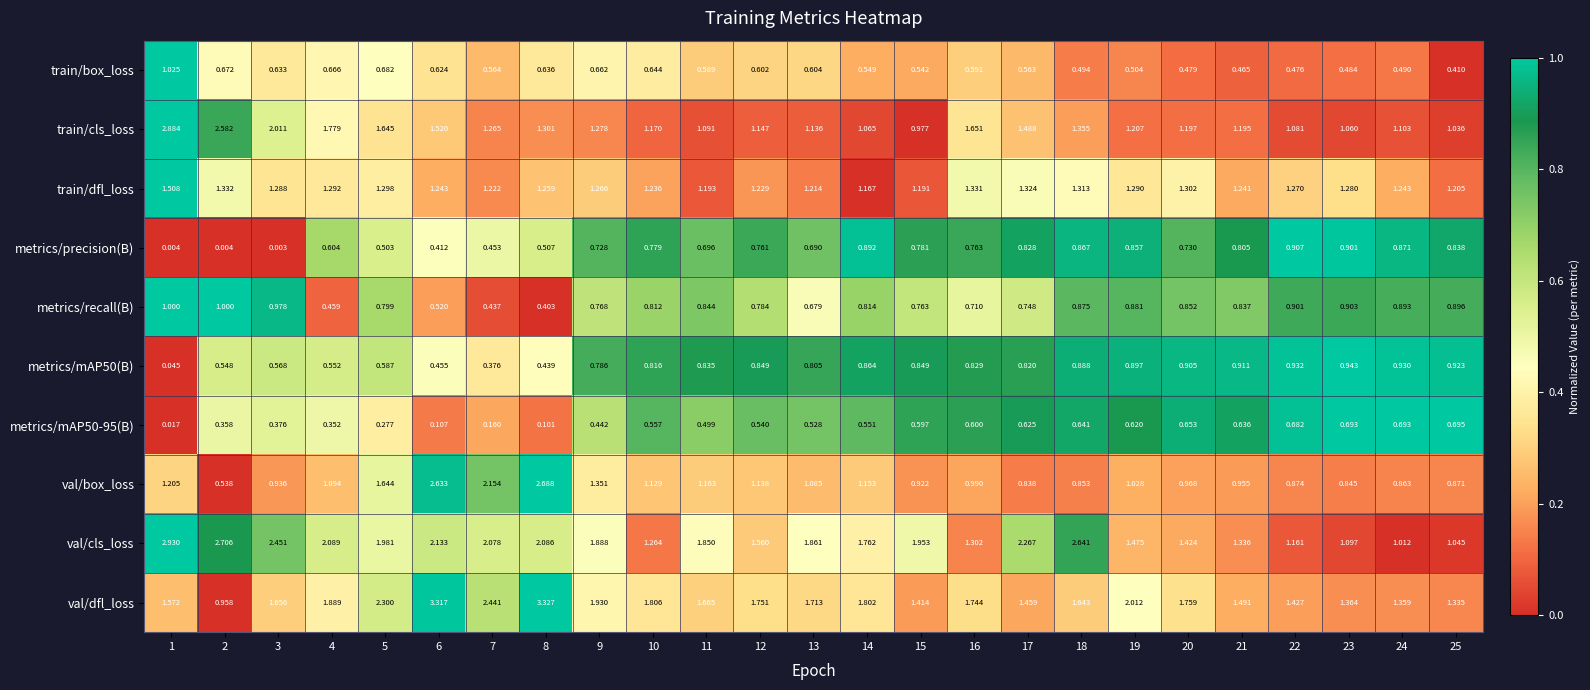

Rank the series by their maximum value, from lowest to highest.

metrics/mAP50-95(B), metrics/precision(B), metrics/mAP50(B), metrics/recall(B), train/box_loss, train/dfl_loss, val/box_loss, train/cls_loss, val/cls_loss, val/dfl_loss